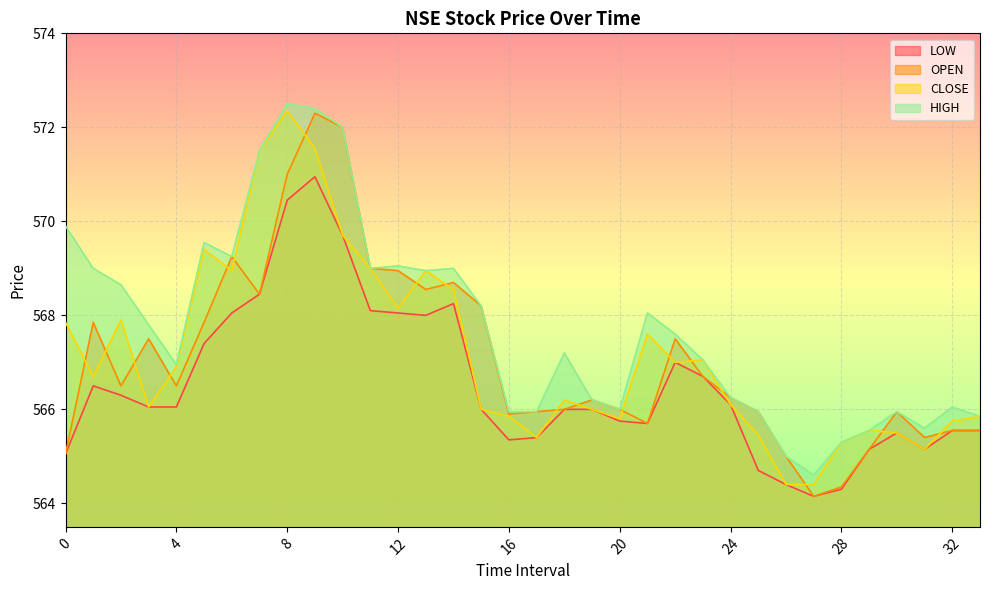

What is the total value across all series at 19?

2264.4